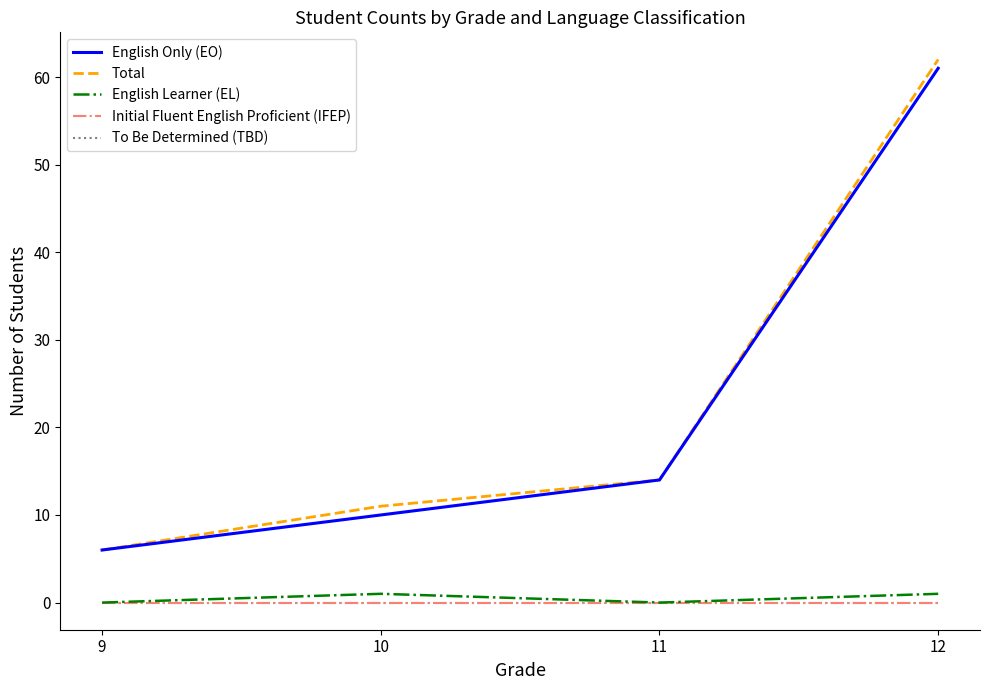

Does the chart display data point markers on the line(s)?

No